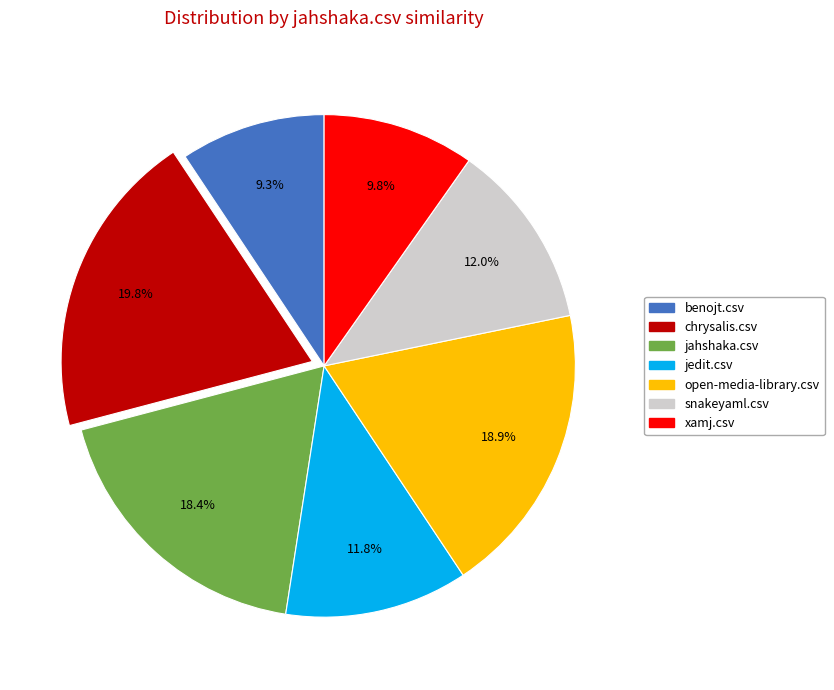

How many segments does this pie chart have?

7